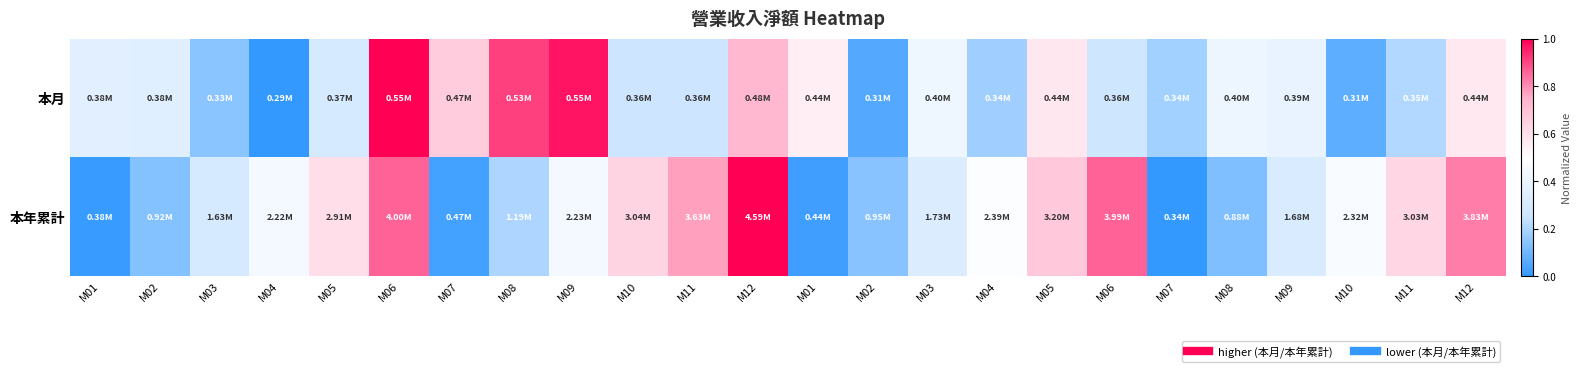

What is the difference between the highest and lowest values at M08?

0.7